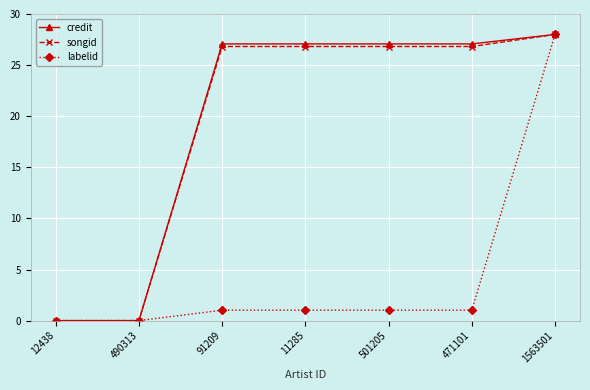

The value of songid at 11285 is 8.8. True or false?

False